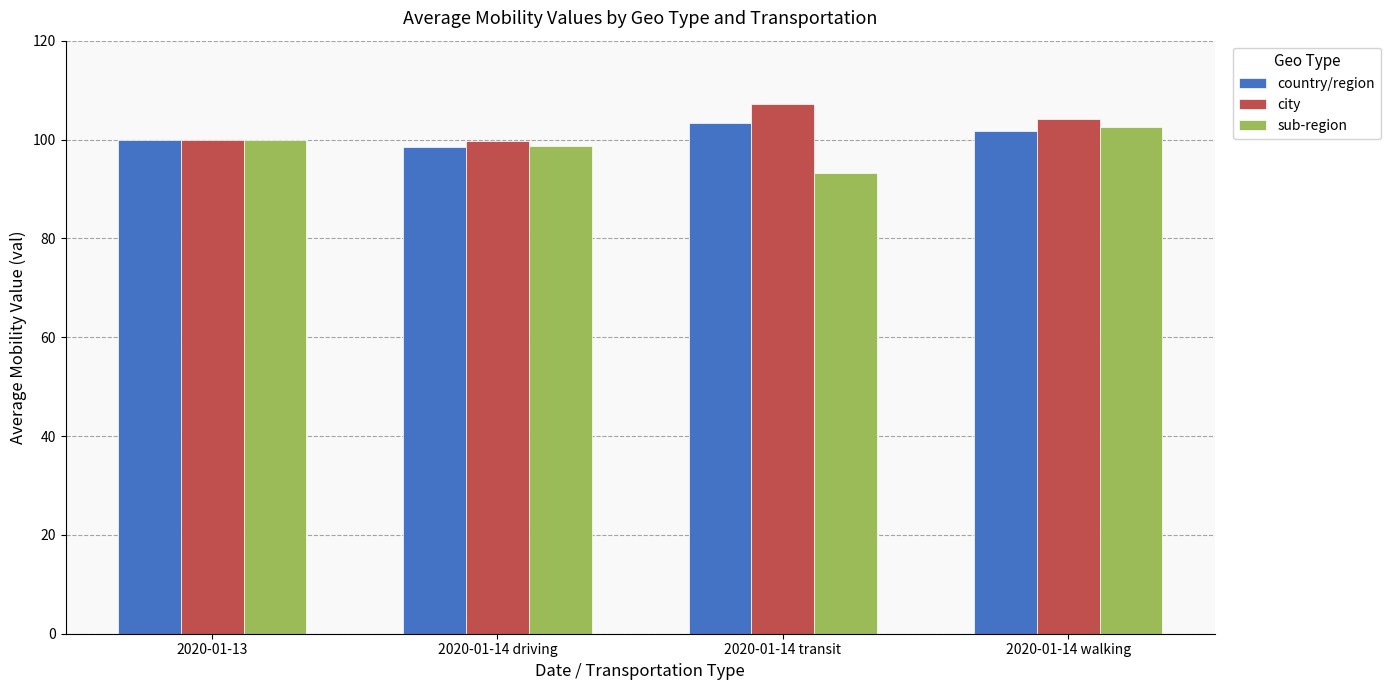

What value does the country/region series have at 2020-01-14 transit?

103.3